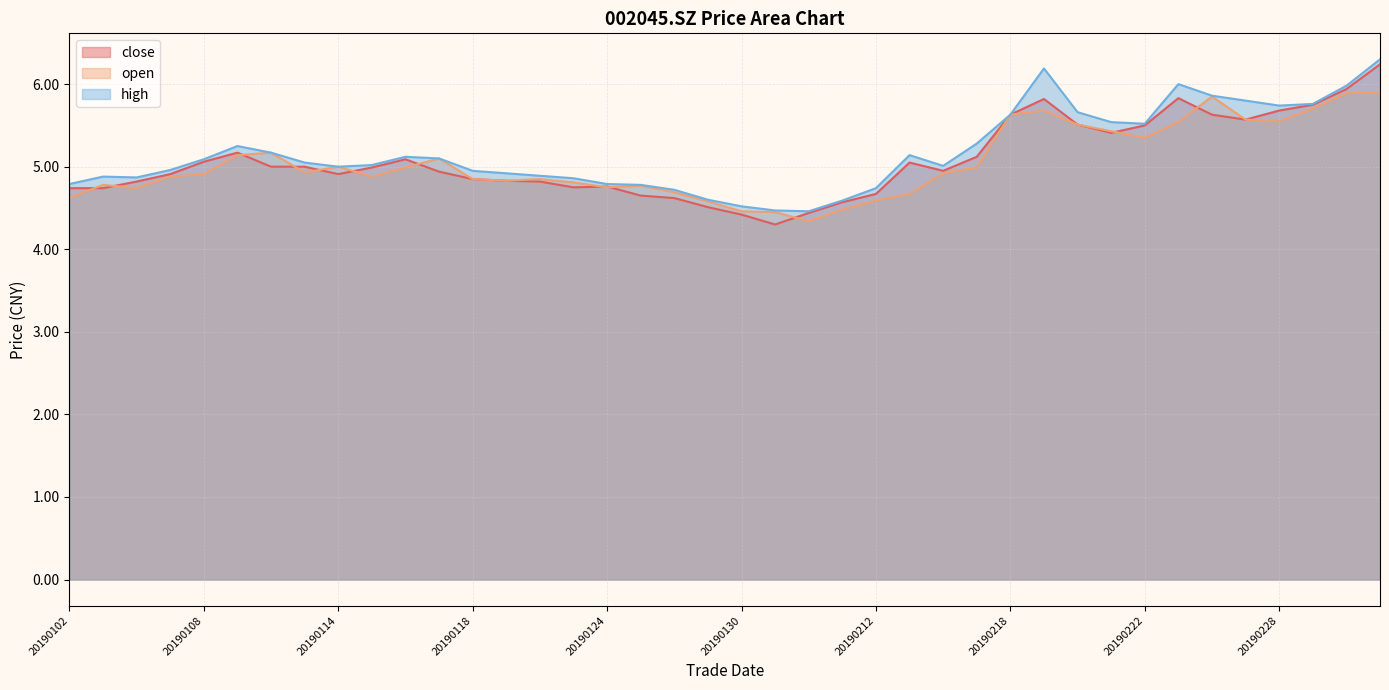

What is the minimum value for open?

4.3